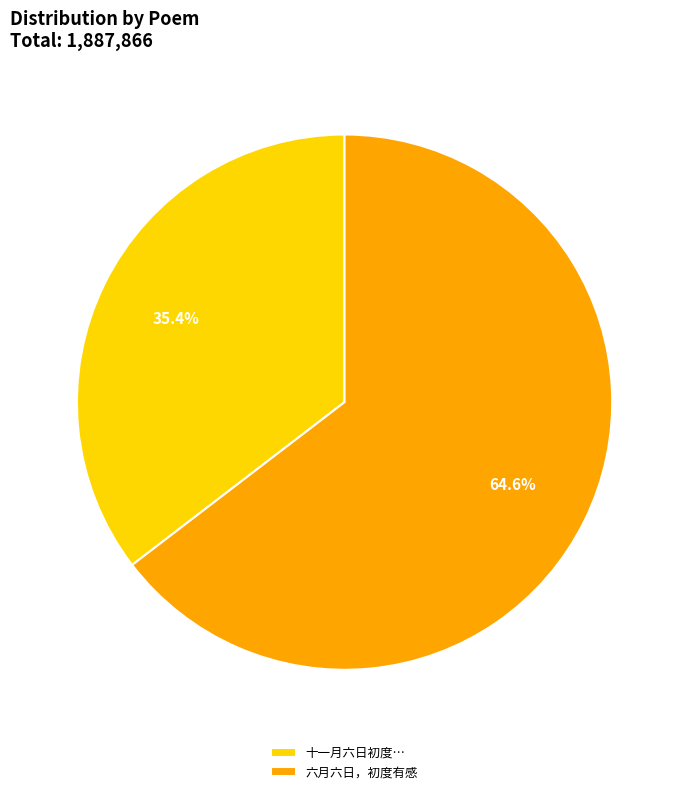

What percentage is NOT represented by 六月六日，初度有感?

35.4%